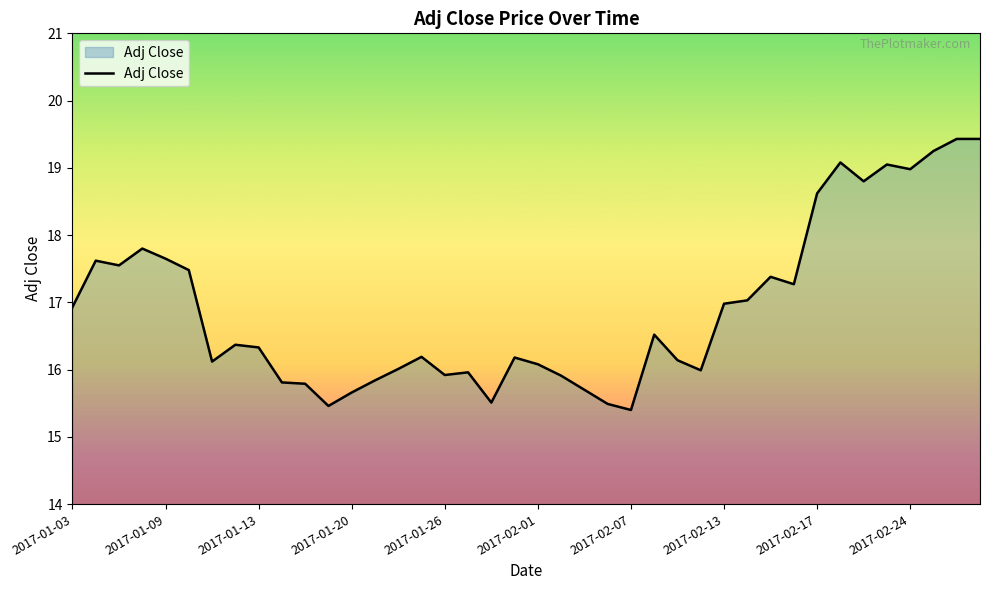

How many distinct data groups are displayed?

1